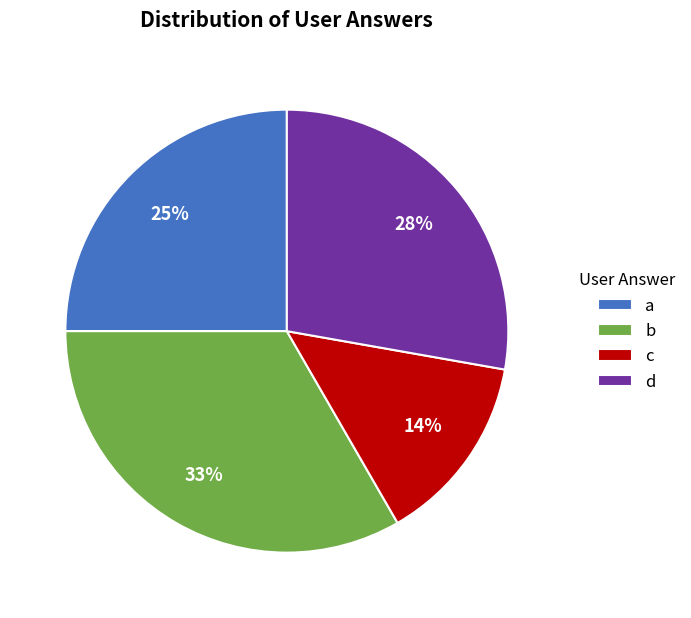

Is the sum of a and c greater than half?

No